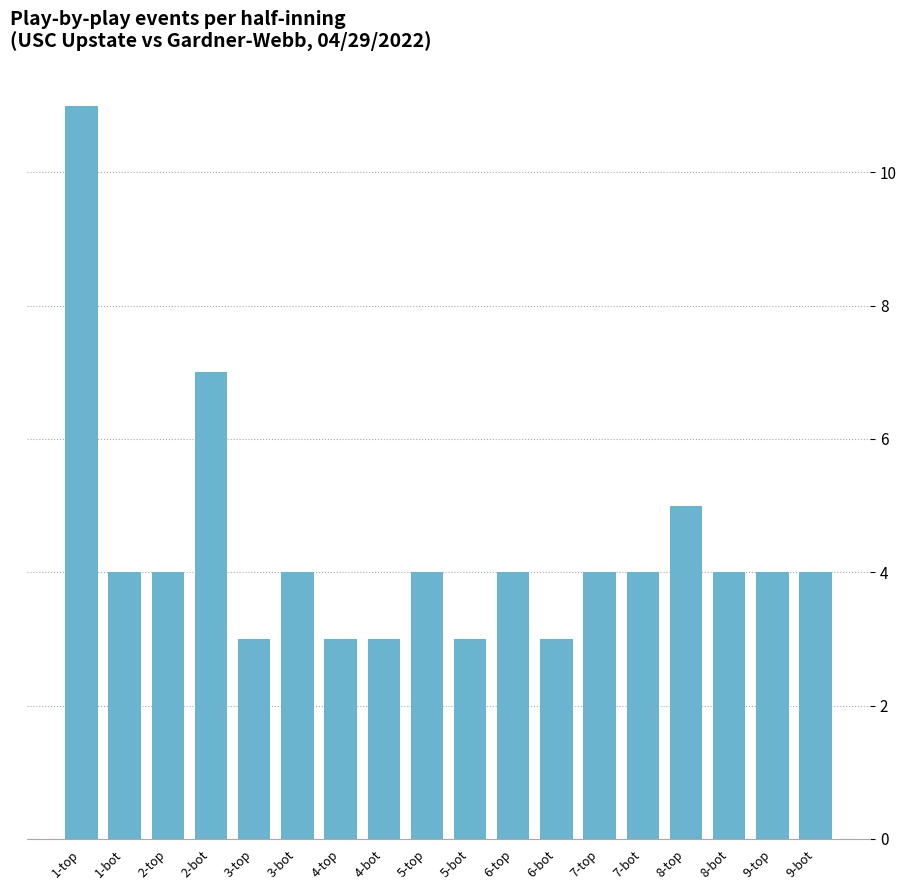

What position from the right is 3-bot?

13